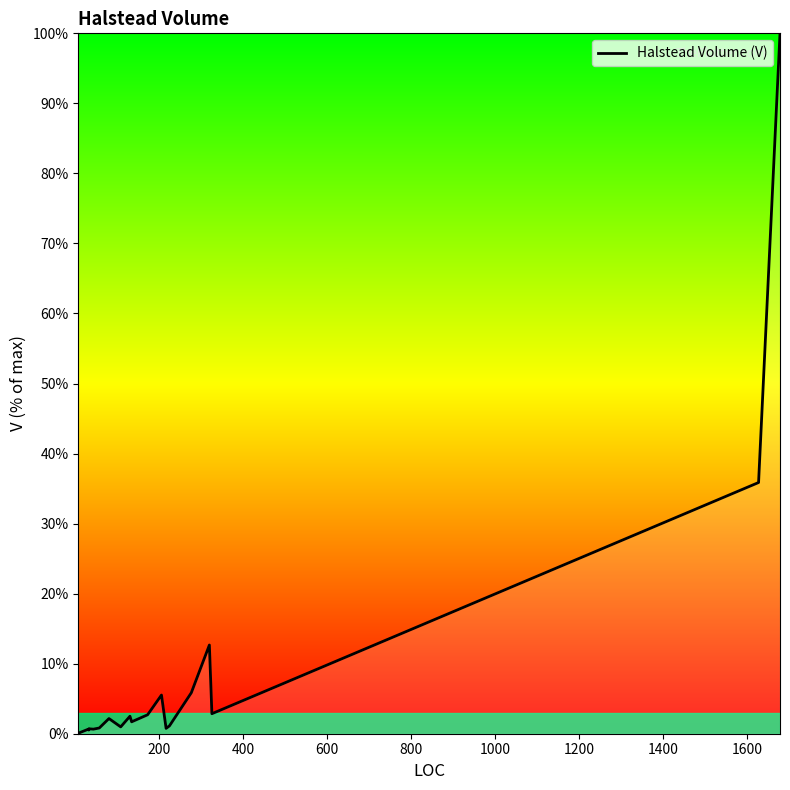

Reading left to right, transcribe all the data shown in this chart.

0.1	0.1	0.7	0.5	0.7	0.7	0.8	2.2	1.0	2.5	1.7	2.7	5.5	0.8	1.1	5.8	12.7	2.9	35.9	100.0